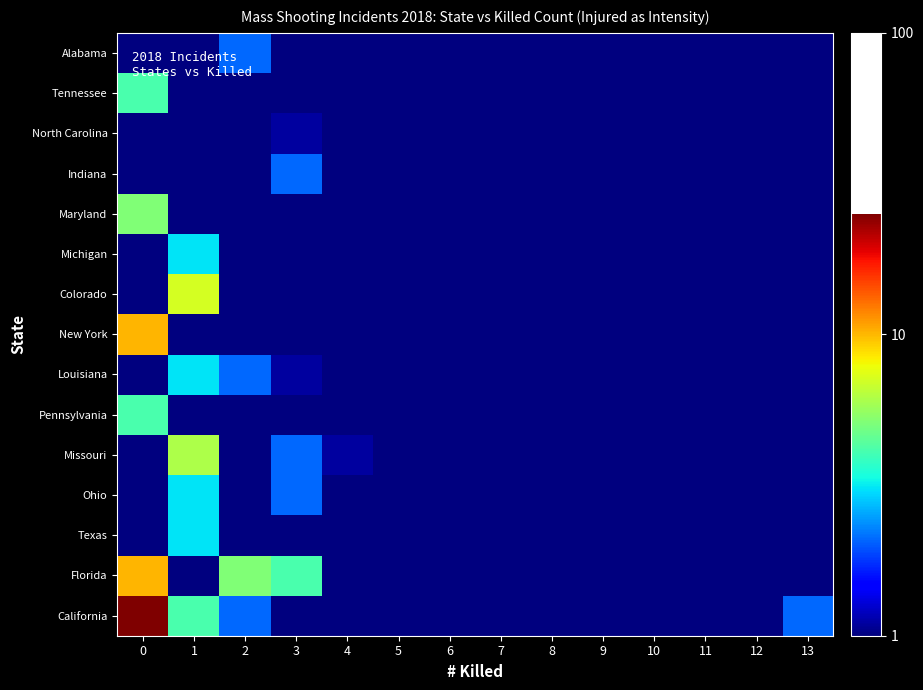

Reading left to right, list all the values displayed in this chart.

California: 0=25.1	1=4.1	2=2.1	3=0.5	4=0.5	5=0.5	6=0.5	7=0.5	8=0.5	9=0.5	10=0.5	11=0.5	12=0.5	13=2.1
Florida: 0=10.1	1=0.5	2=5.1	3=4.1	4=0.5	5=0.5	6=0.5	7=0.5	8=0.5	9=0.5	10=0.5	11=0.5	12=0.5	13=0.5
Texas: 0=0.5	1=3.1	2=0.5	3=0.5	4=0.5	5=0.5	6=0.5	7=0.5	8=0.5	9=0.5	10=0.5	11=0.5	12=0.5	13=0.5
Ohio: 0=0.5	1=3.1	2=0.5	3=2.1	4=0.5	5=0.5	6=0.5	7=0.5	8=0.5	9=0.5	10=0.5	11=0.5	12=0.5	13=0.5
Missouri: 0=0.5	1=6.1	2=0.5	3=2.1	4=1.1	5=0.5	6=0.5	7=0.5	8=0.5	9=0.5	10=0.5	11=0.5	12=0.5	13=0.5
Pennsylvania: 0=4.1	1=0.5	2=0.5	3=0.5	4=0.1	5=0.5	6=0.5	7=0.5	8=0.5	9=0.5	10=0.5	11=0.5	12=0.5	13=0.5
Louisiana: 0=0.5	1=3.1	2=2.1	3=1.1	4=0.5	5=0.5	6=0.5	7=0.5	8=0.5	9=0.5	10=0.5	11=0.5	12=0.5	13=0.5
New York: 0=10.1	1=0.5	2=0.5	3=0.5	4=0.5	5=0.5	6=0.5	7=0.5	8=0.5	9=0.5	10=0.5	11=0.5	12=0.5	13=0.5
Colorado: 0=0.5	1=7.1	2=0.5	3=0.5	4=0.5	5=0.5	6=0.5	7=0.5	8=0.5	9=0.5	10=0.5	11=0.5	12=0.5	13=0.5
Michigan: 0=0.5	1=3.1	2=0.5	3=0.5	4=0.5	5=0.5	6=0.5	7=0.5	8=0.5	9=0.5	10=0.5	11=0.5	12=0.5	13=0.5
Maryland: 0=5.1	1=0.5	2=0.5	3=0.5	4=0.5	5=0.5	6=0.5	7=0.5	8=0.5	9=0.5	10=0.5	11=0.5	12=0.5	13=0.5
Indiana: 0=0.5	1=0.5	2=0.5	3=2.1	4=0.5	5=0.5	6=0.5	7=0.5	8=0.5	9=0.5	10=0.5	11=0.5	12=0.5	13=0.5
North Carolina: 0=0.5	1=0.5	2=0.5	3=1.1	4=0.5	5=0.5	6=0.5	7=0.5	8=0.5	9=0.5	10=0.5	11=0.5	12=0.5	13=0.5
Tennessee: 0=4.1	1=0.5	2=0.5	3=0.5	4=0.5	5=0.5	6=0.5	7=0.5	8=0.5	9=0.5	10=0.5	11=0.5	12=0.5	13=0.5
Alabama: 0=0.5	1=0.5	2=2.1	3=0.5	4=0.5	5=0.5	6=0.5	7=0.5	8=0.5	9=0.5	10=0.5	11=0.5	12=0.5	13=0.5